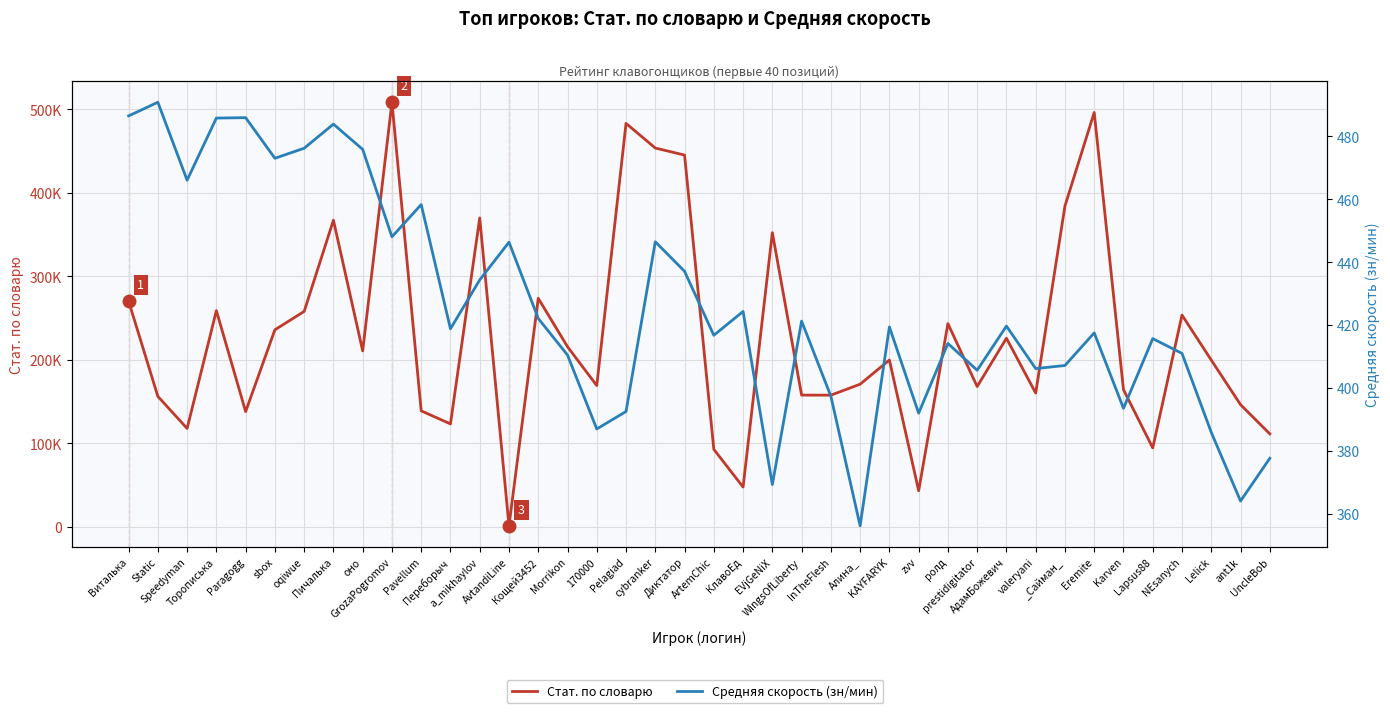

Between Static and NEsanych, which is larger?

NEsanych